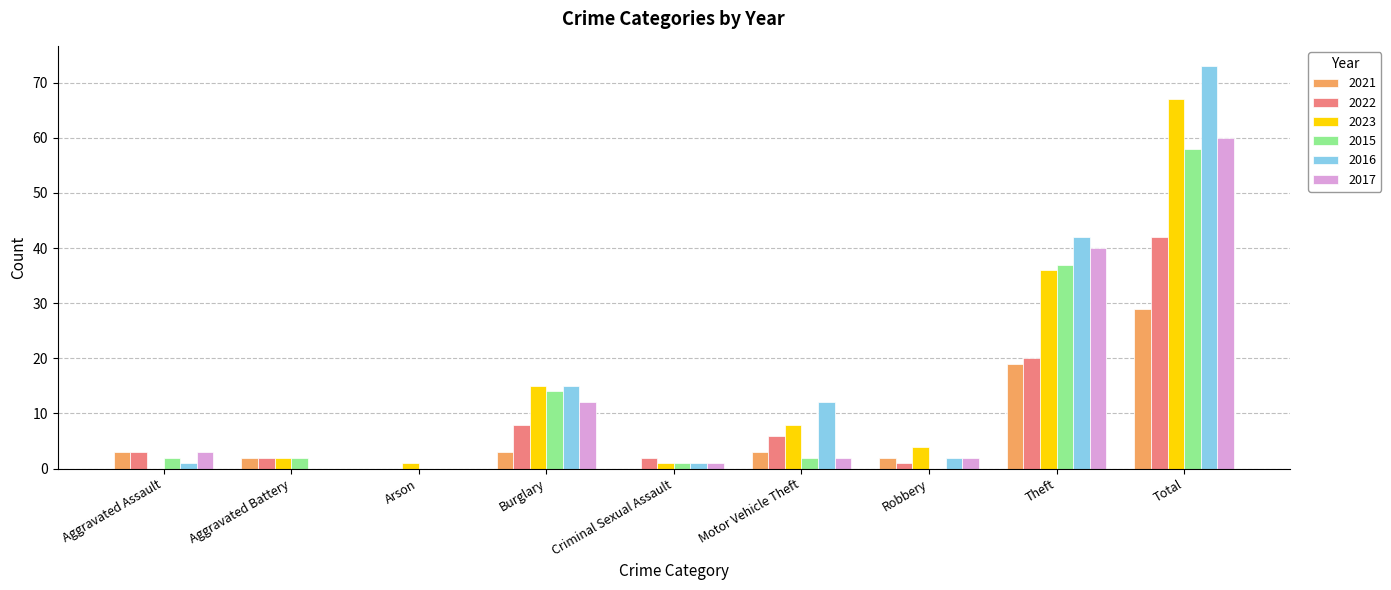

What value does the 2016 series have at Total?

73